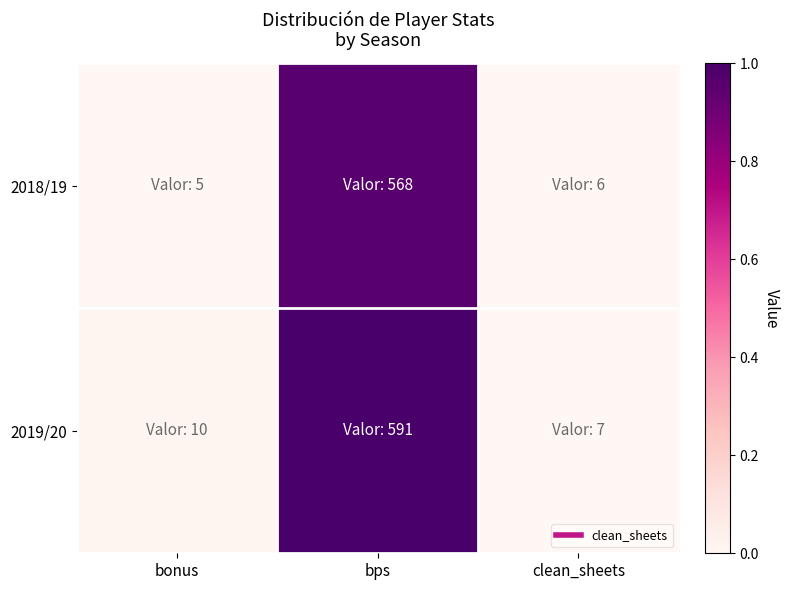

Rank the series by their average value, from highest to lowest.

2019/20, 2018/19